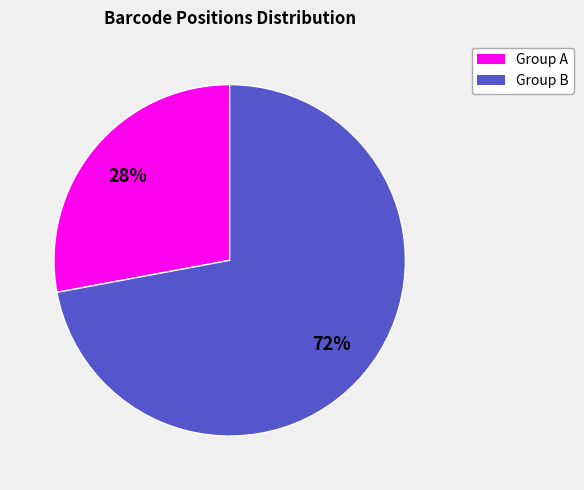

Is there a majority slice in this chart?

Yes